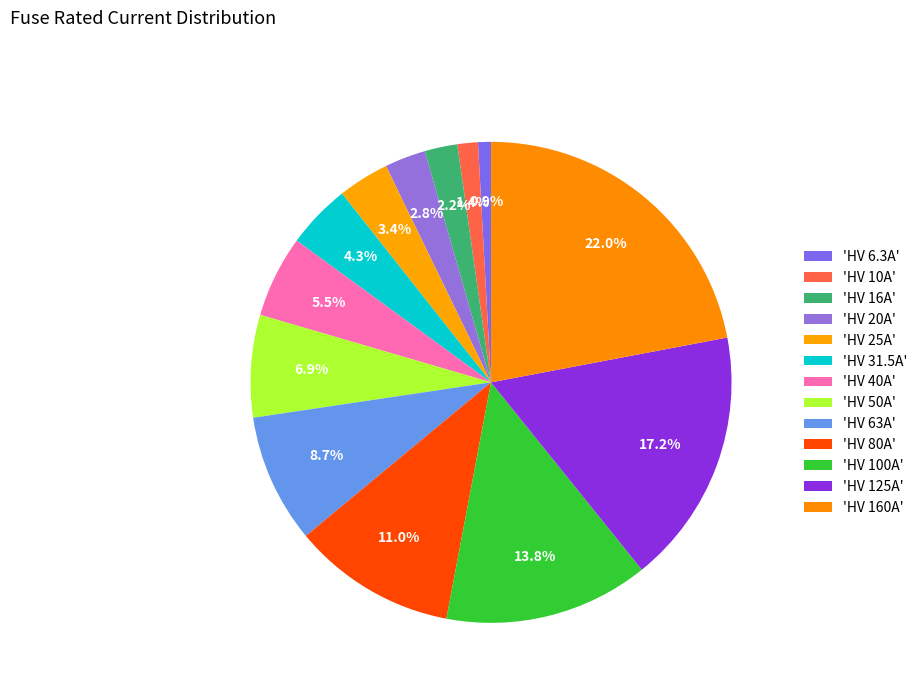

Rank the categories by value from lowest to highest.

HV 6.3A, HV 10A, HV 16A, HV 20A, HV 25A, HV 31.5A, HV 40A, HV 50A, HV 63A, HV 80A, HV 100A, HV 125A, HV 160A